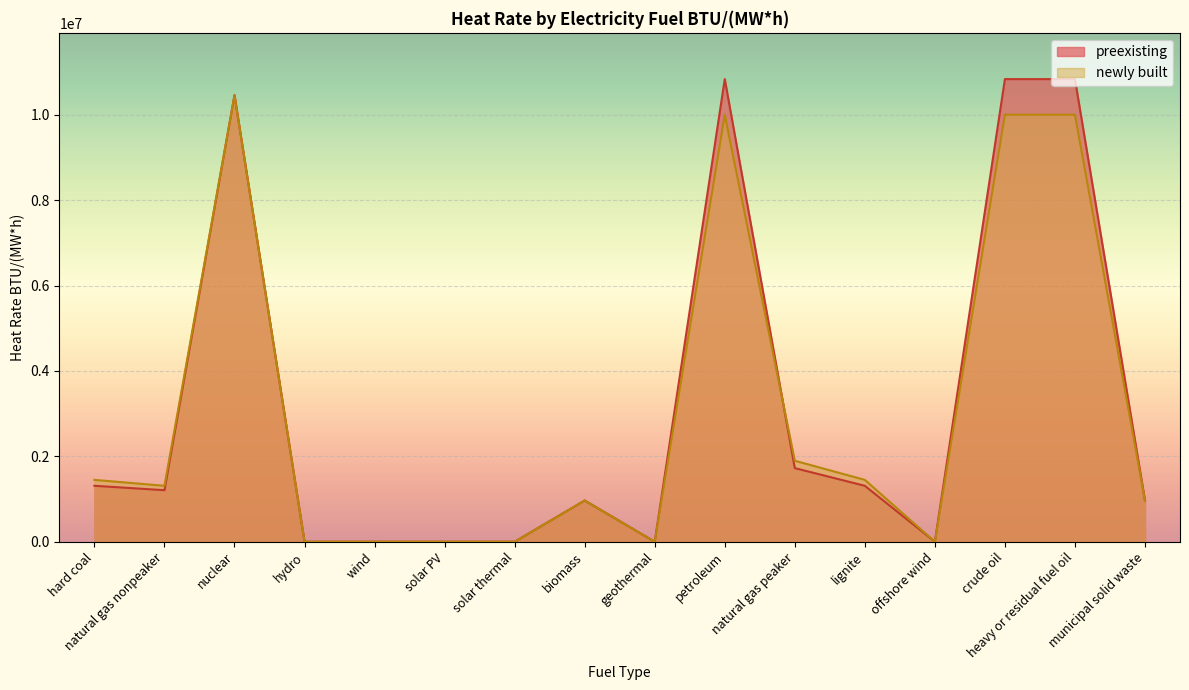

Is it true that preexisting equals 10834000.0 at petroleum?

True